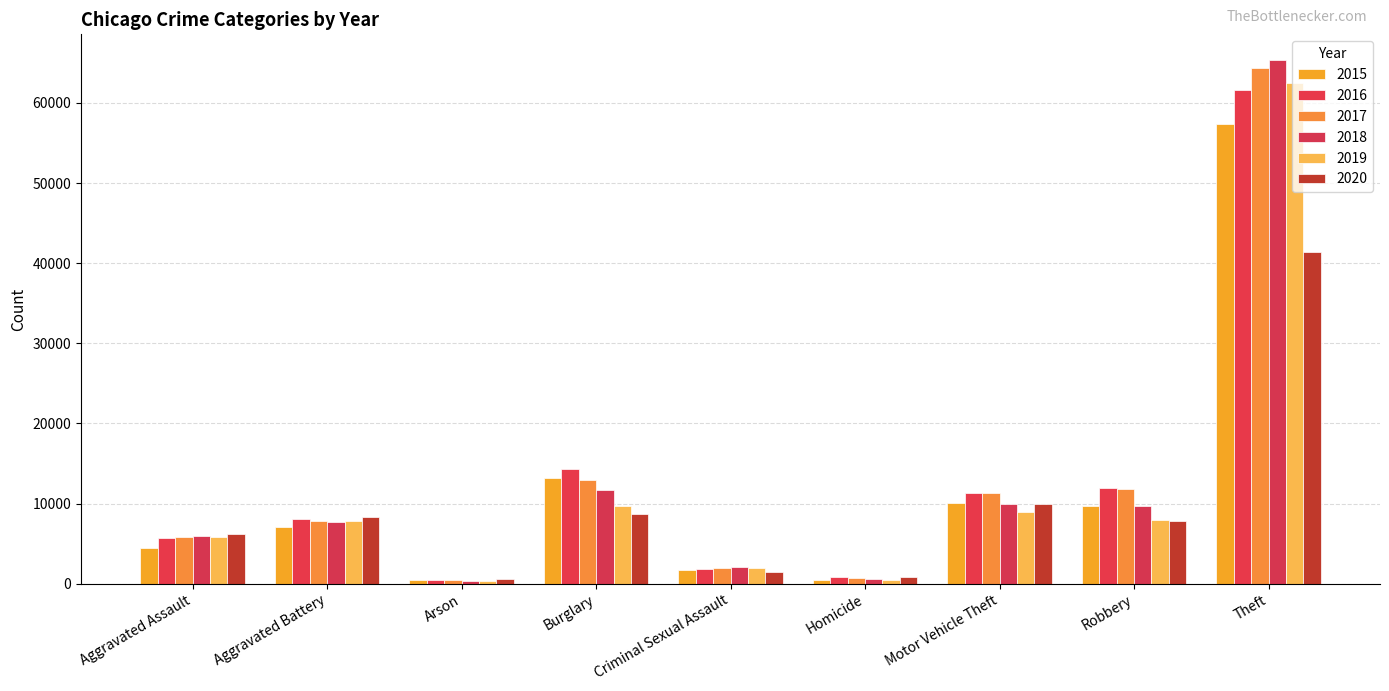

At which label is 2018 closest to 32831?

Burglary